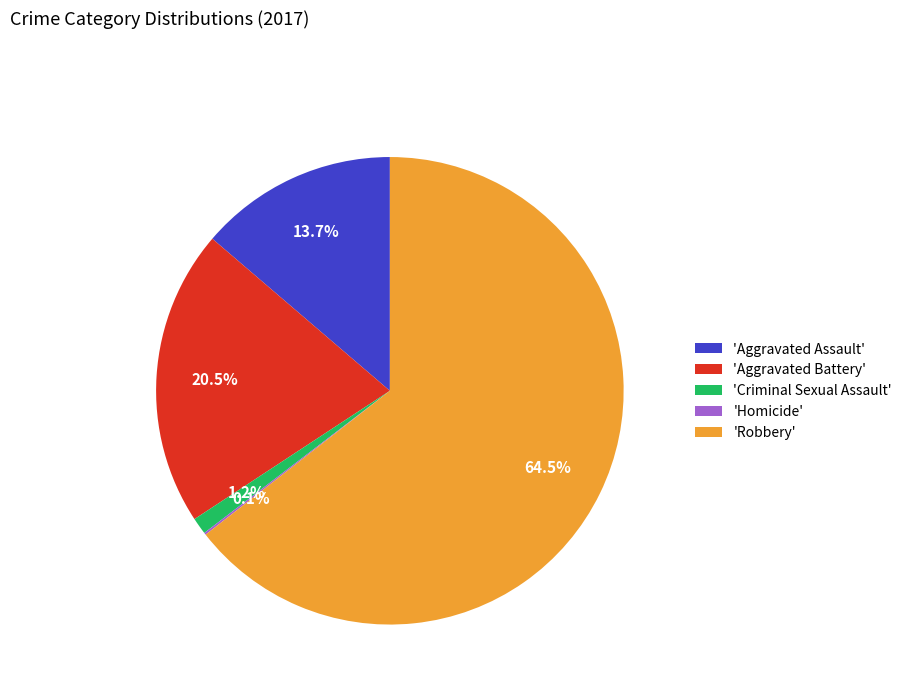

What is the majority slice?

'Robbery'